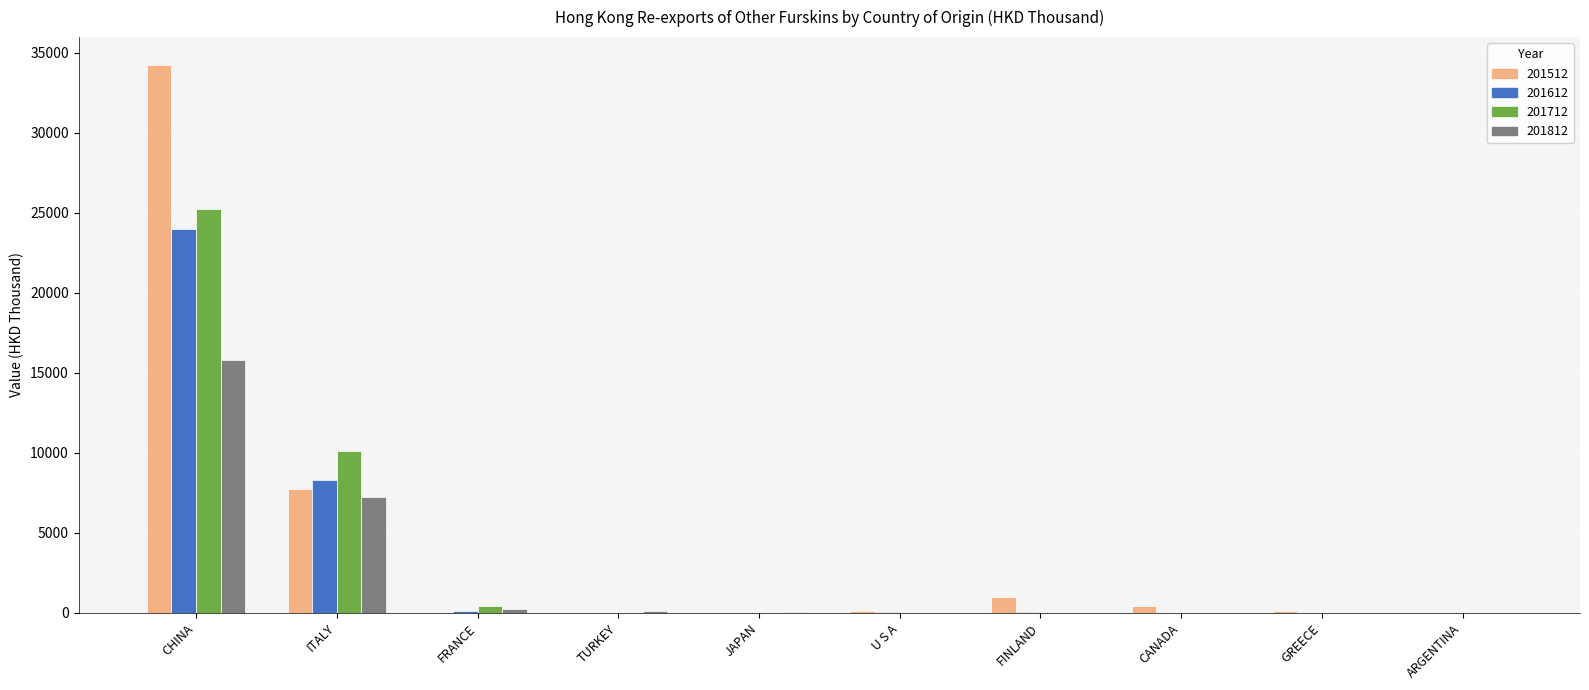

How many values in the 201812 series exceed 56?

5